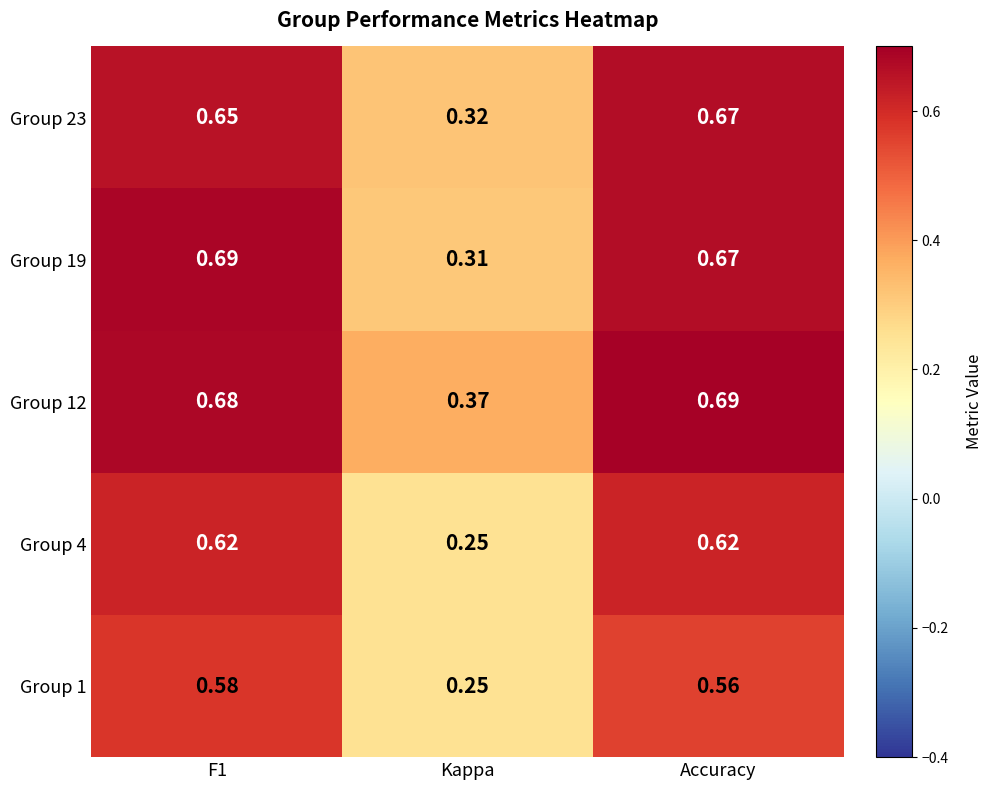

Which category has the lowest value in the Group 12 series?

Kappa